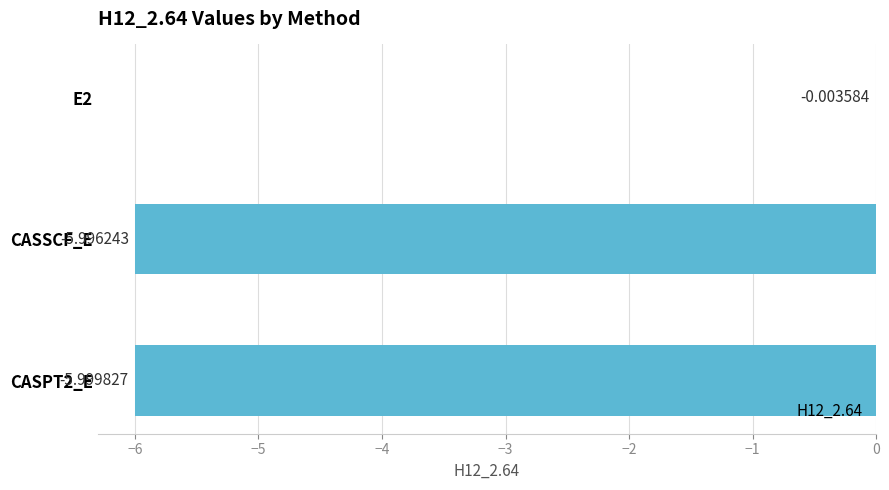

Are the bars horizontal?

Yes